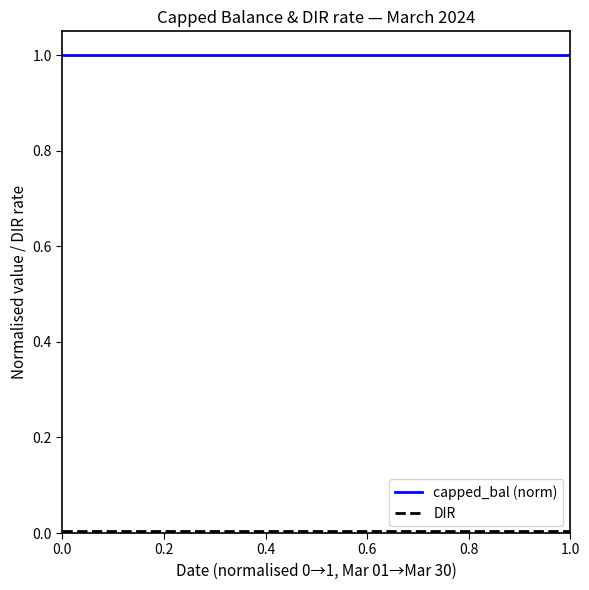

What is the sum of all capped_bal (norm) values?

30.0